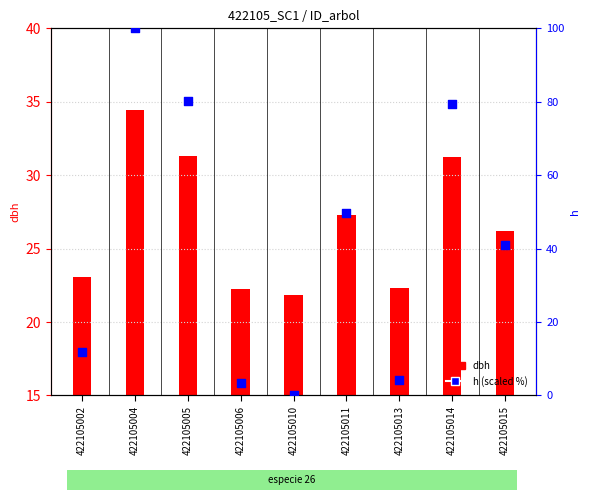

Which has a higher value, 422105015 or 422105014?

422105014